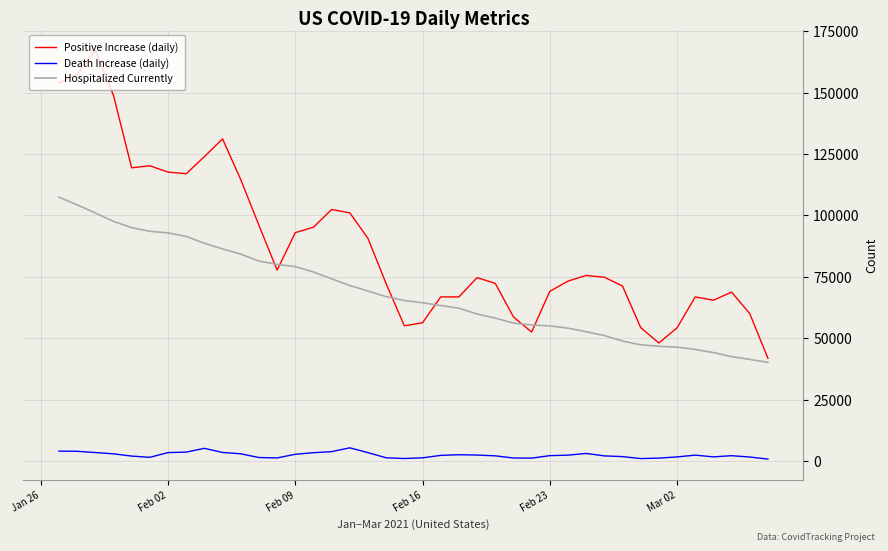

Rank the series by their maximum value, from highest to lowest.

Positive Increase (daily), Hospitalized Currently, Death Increase (daily)